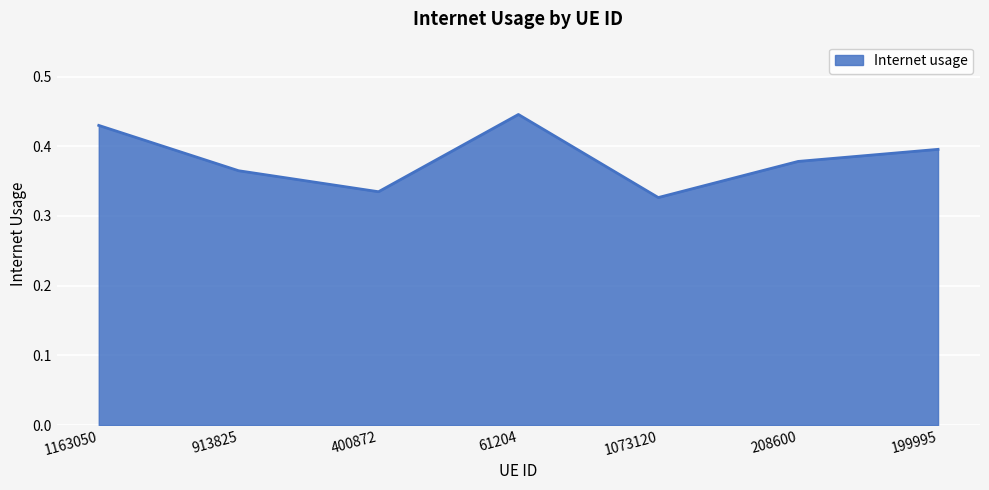

Between 1163050 and 400872, which is larger?

1163050